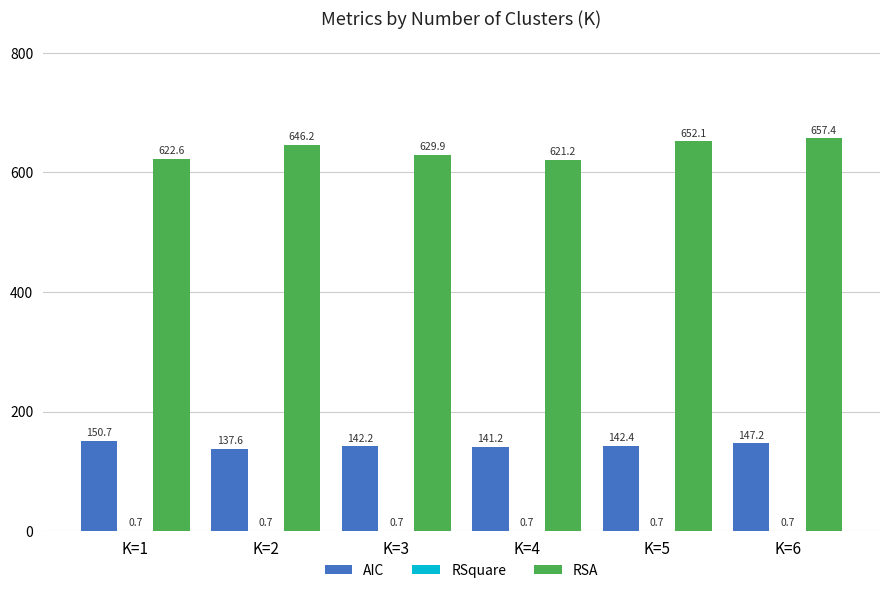

What is the maximum value shown in the chart?

657.4